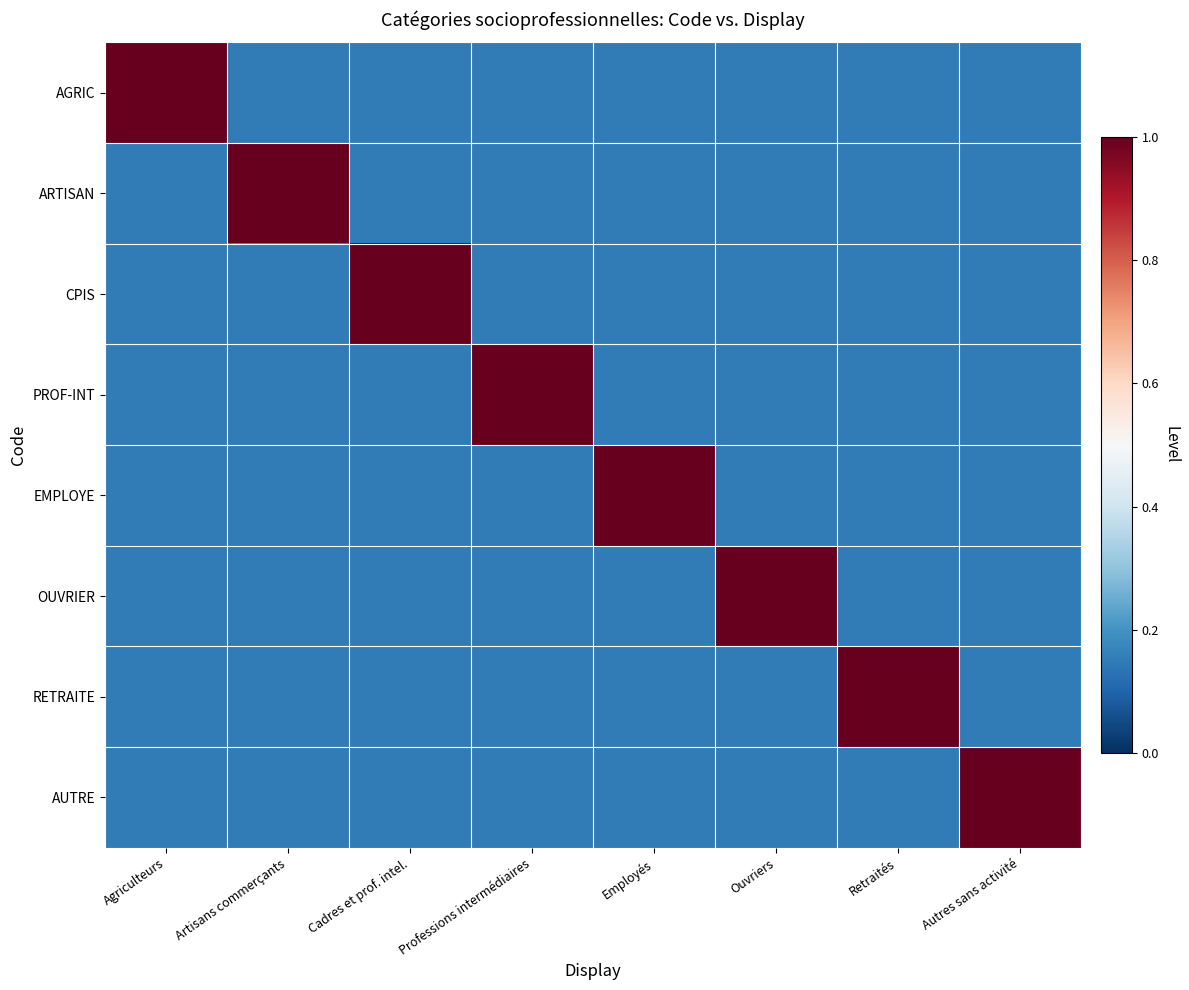

Reading left to right, transcribe all the data shown in this chart.

AGRIC: Agriculteurs=1.0	Artisans commerçants=0.1	Cadres et prof. intel.=0.1	Professions intermédiaires=0.1	Employés=0.1	Ouvriers=0.1	Retraités=0.1	Autres sans activité=0.1
ARTISAN: Agriculteurs=0.1	Artisans commerçants=1.0	Cadres et prof. intel.=0.1	Professions intermédiaires=0.1	Employés=0.1	Ouvriers=0.1	Retraités=0.1	Autres sans activité=0.1
CPIS: Agriculteurs=0.1	Artisans commerçants=0.1	Cadres et prof. intel.=1.0	Professions intermédiaires=0.1	Employés=0.1	Ouvriers=0.1	Retraités=0.1	Autres sans activité=0.1
PROF-INT: Agriculteurs=0.1	Artisans commerçants=0.1	Cadres et prof. intel.=0.1	Professions intermédiaires=1.0	Employés=0.1	Ouvriers=0.1	Retraités=0.1	Autres sans activité=0.1
EMPLOYE: Agriculteurs=0.1	Artisans commerçants=0.1	Cadres et prof. intel.=0.1	Professions intermédiaires=0.1	Employés=1.0	Ouvriers=0.1	Retraités=0.1	Autres sans activité=0.1
OUVRIER: Agriculteurs=0.1	Artisans commerçants=0.1	Cadres et prof. intel.=0.1	Professions intermédiaires=0.1	Employés=0.1	Ouvriers=1.0	Retraités=0.1	Autres sans activité=0.1
RETRAITE: Agriculteurs=0.1	Artisans commerçants=0.1	Cadres et prof. intel.=0.1	Professions intermédiaires=0.1	Employés=0.1	Ouvriers=0.1	Retraités=1.0	Autres sans activité=0.1
AUTRE: Agriculteurs=0.1	Artisans commerçants=0.1	Cadres et prof. intel.=0.1	Professions intermédiaires=0.1	Employés=0.1	Ouvriers=0.1	Retraités=0.1	Autres sans activité=1.0